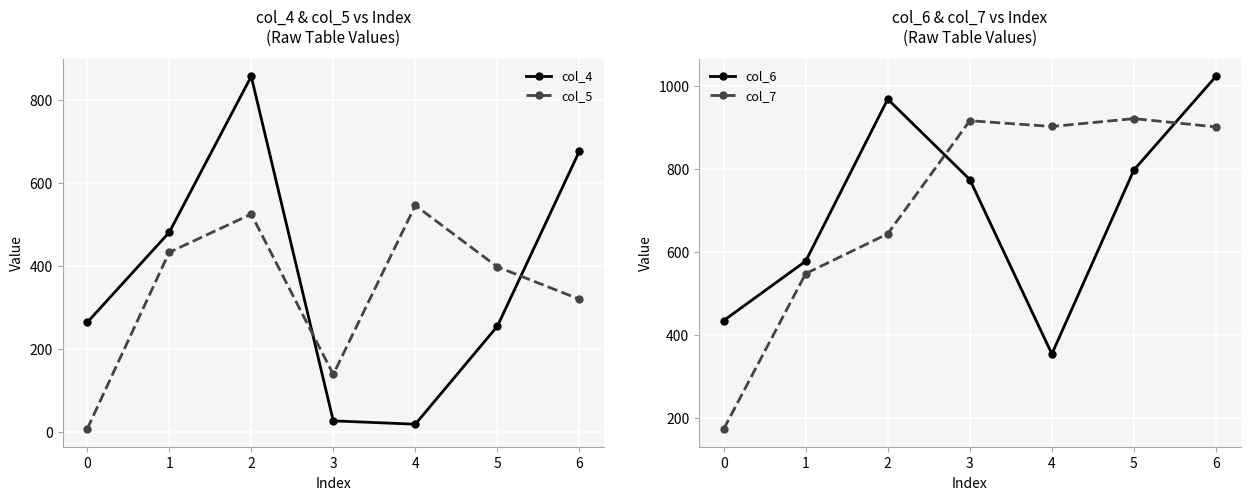

What is the highest value of the col_5 series?

545.0